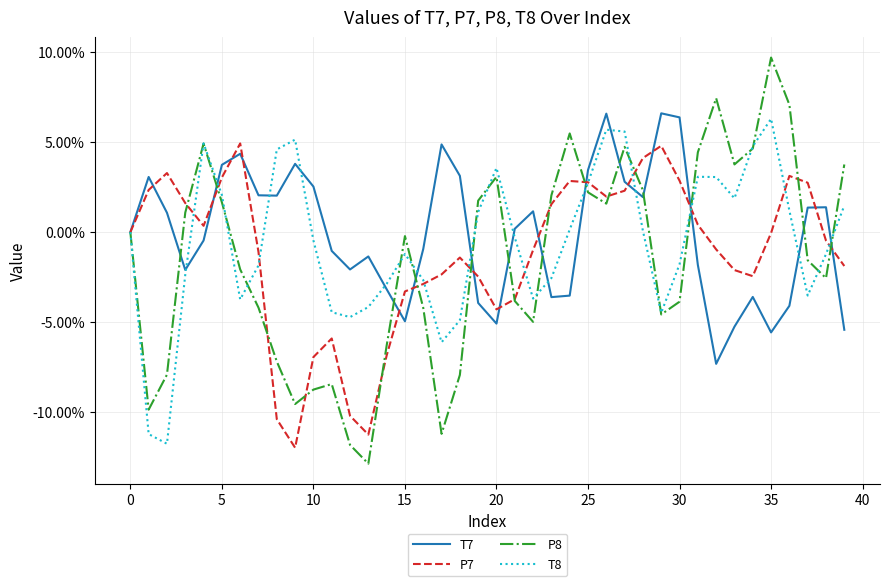

What is the minimum value for P8?

-12.8